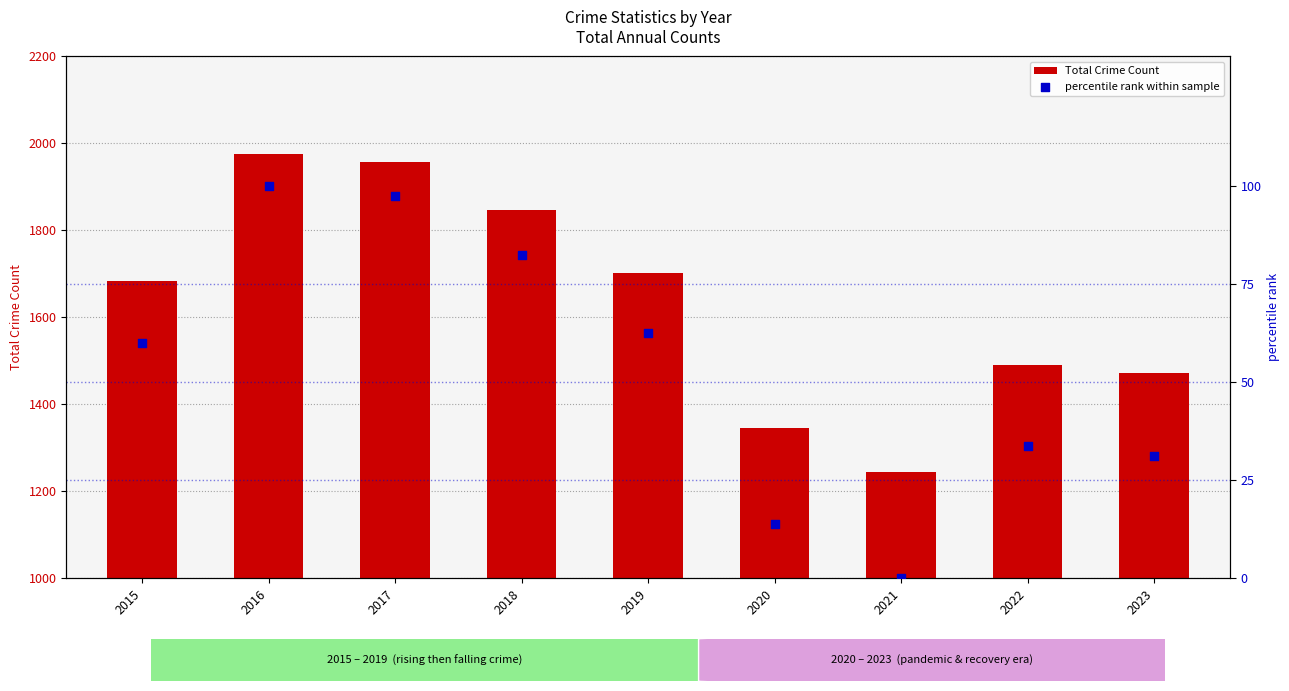

What are all the series names shown in the legend?

Total Crime Count, percentile rank within sample